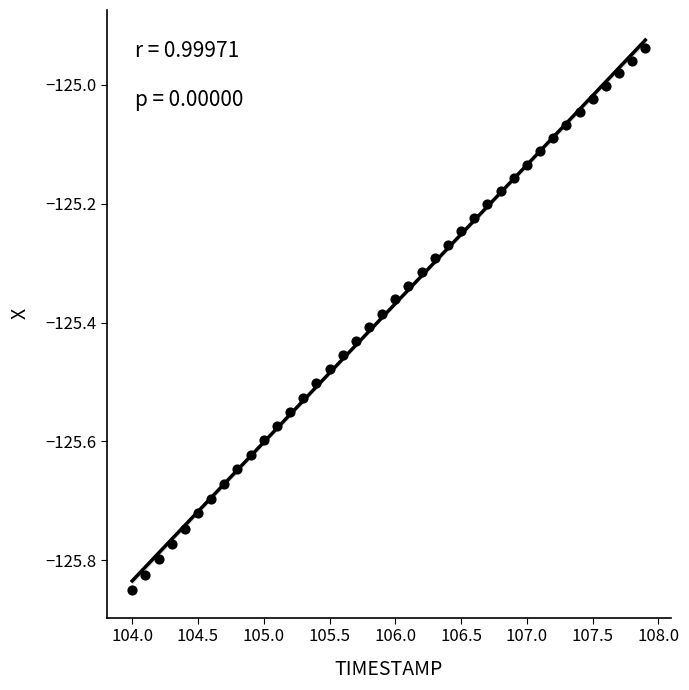

What is the range of Y values (max minus min)?

0.9